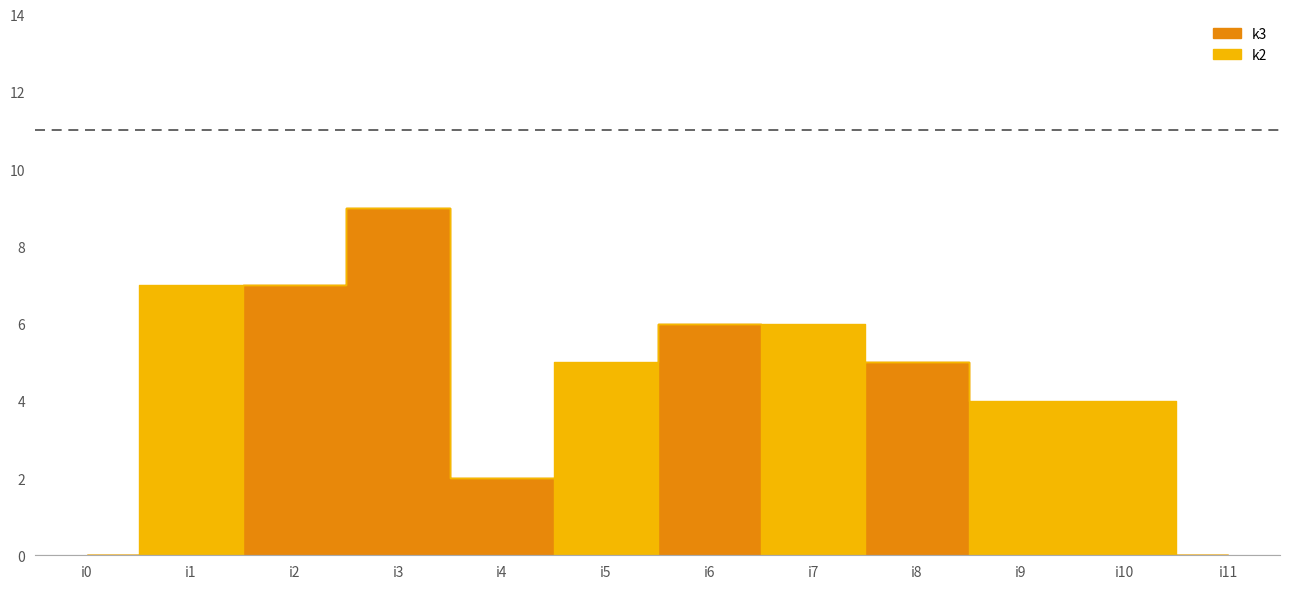

What is the average value of the k3 series?

2